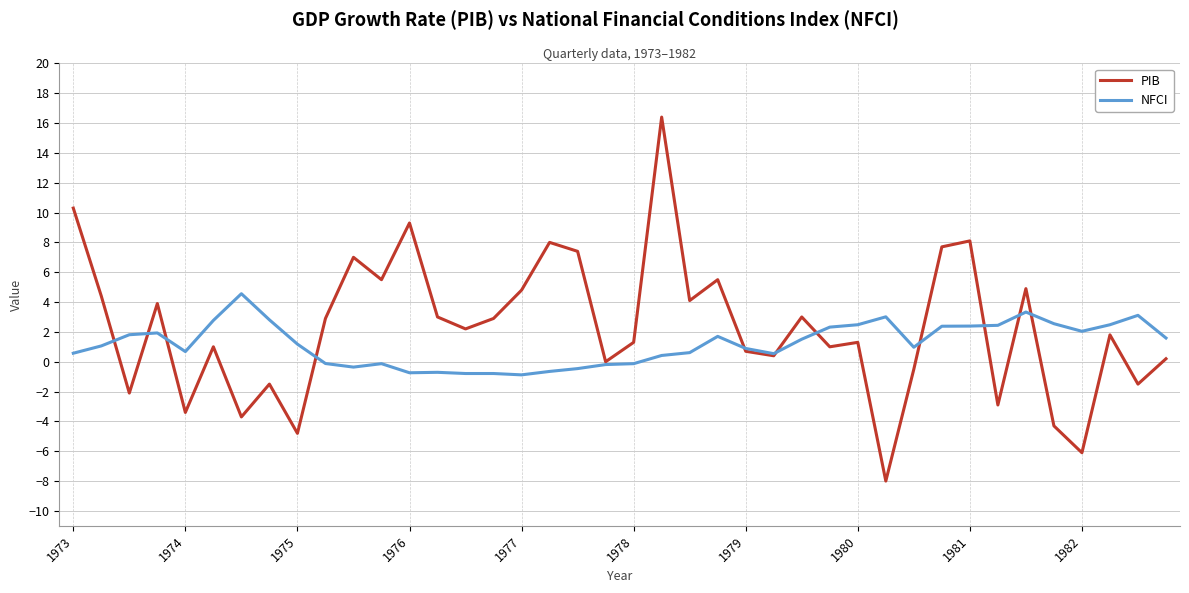

What is the smallest value displayed?

-8.0